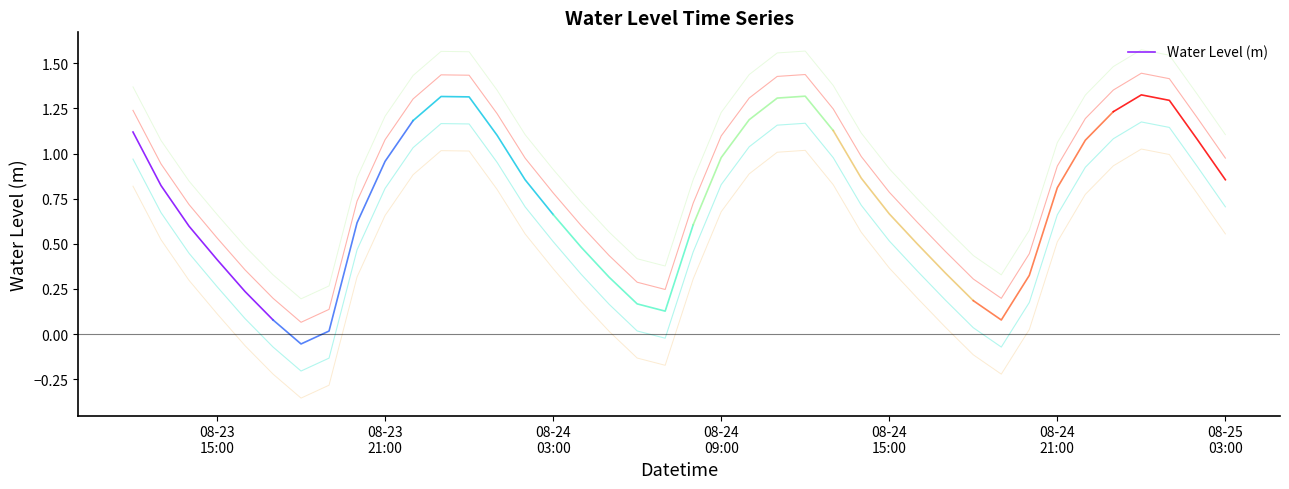

How many lines are shown in the chart?

1